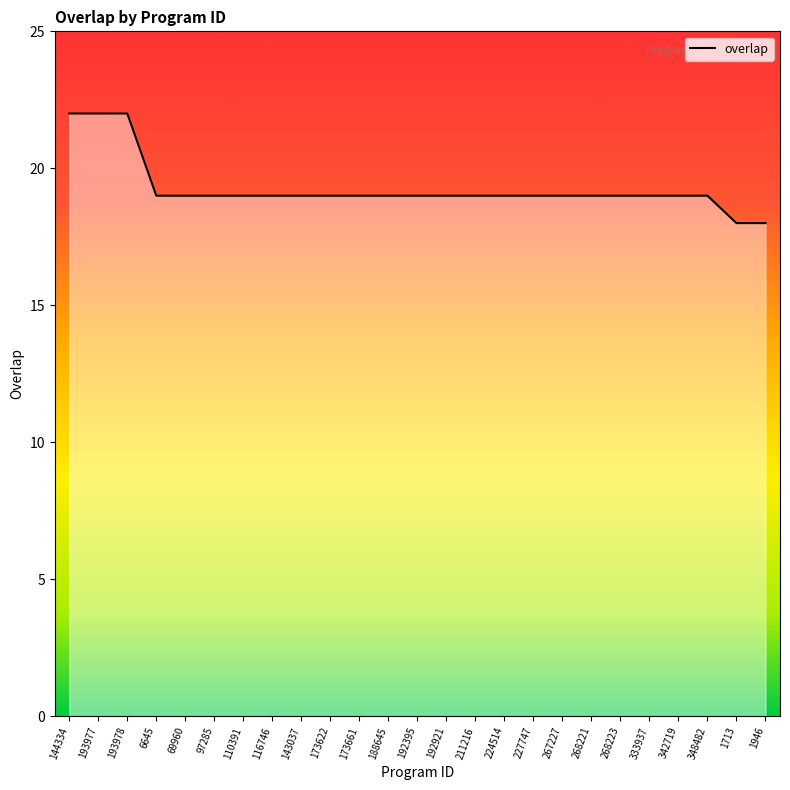

Count the number of categories in the chart.

25